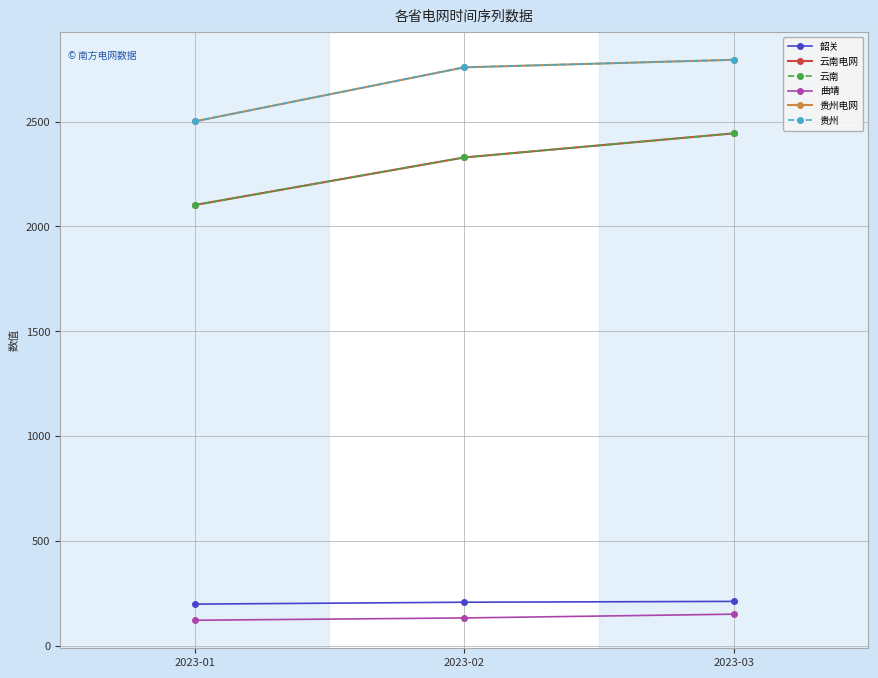

Where does the 贵州 series first go above 2759?

2023-03